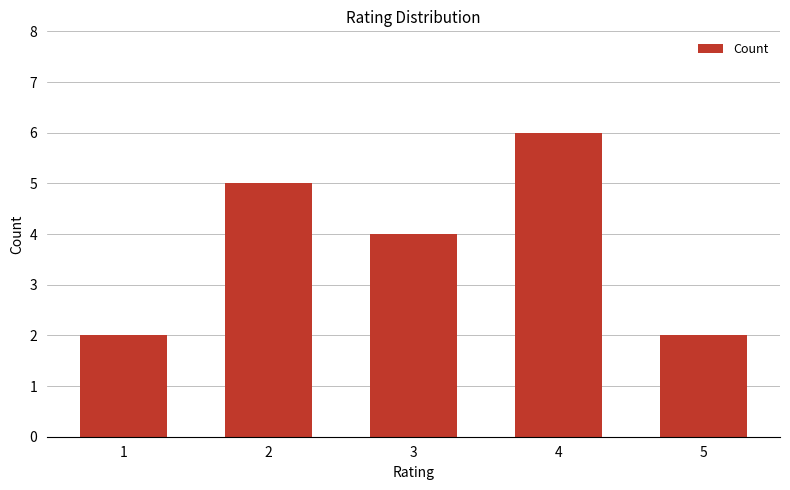

Reading left to right, transcribe all the data shown in this chart.

2	5	4	6	2